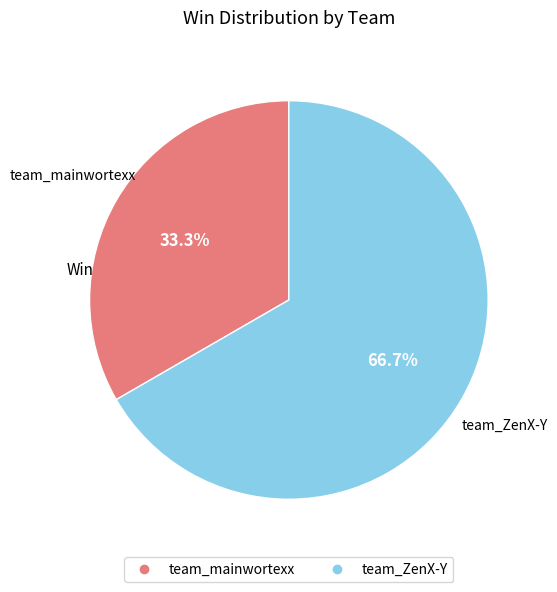

How many segments does this pie chart have?

2